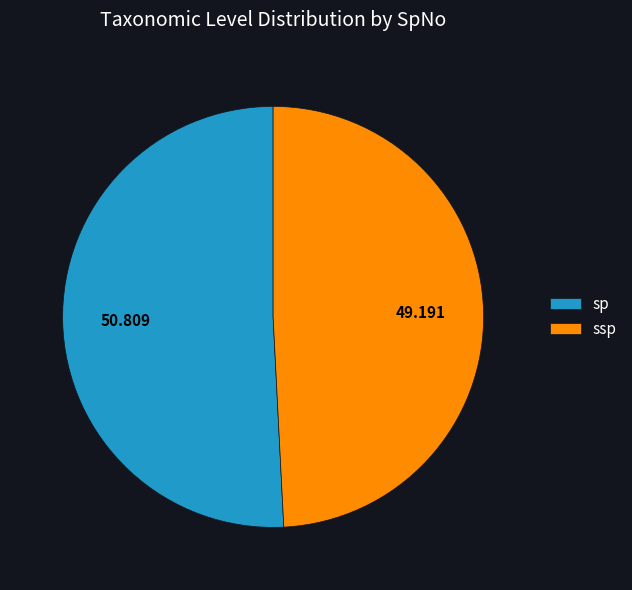

Does sp represent more than half of the total?

Yes